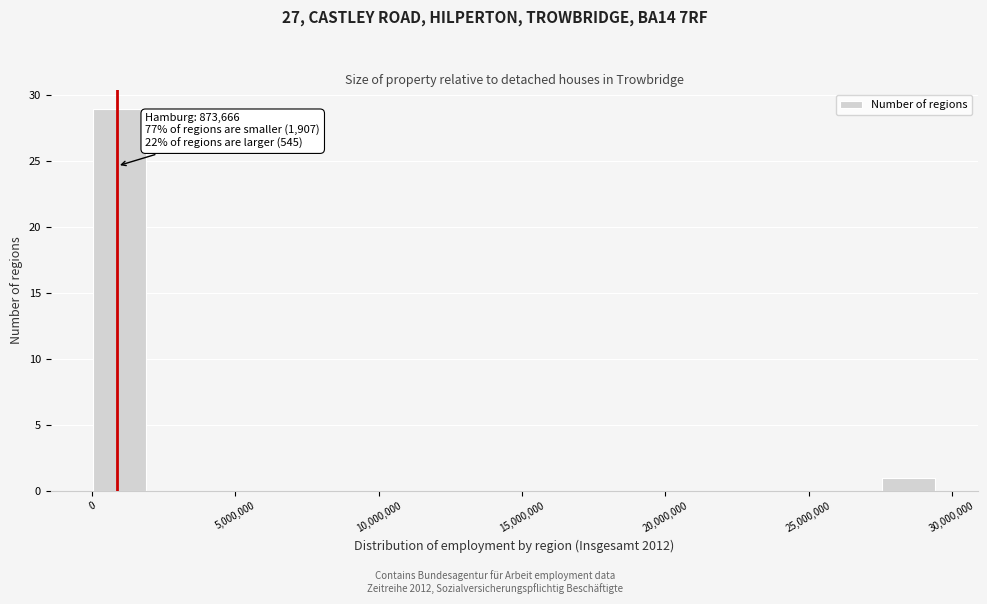

Read against the x-axis, roughly where is the centre of the tallest bar?

1000000